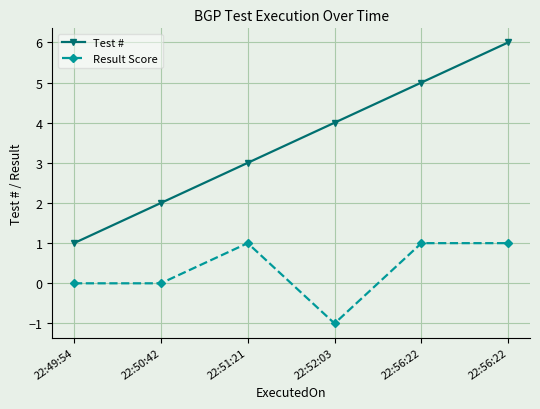

How many data points does each series have?

6